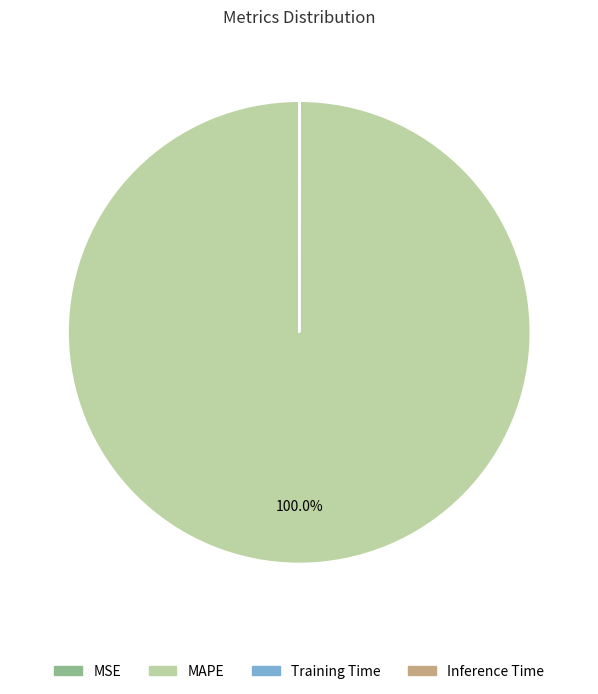

What is the largest slice in the pie chart?

MAPE